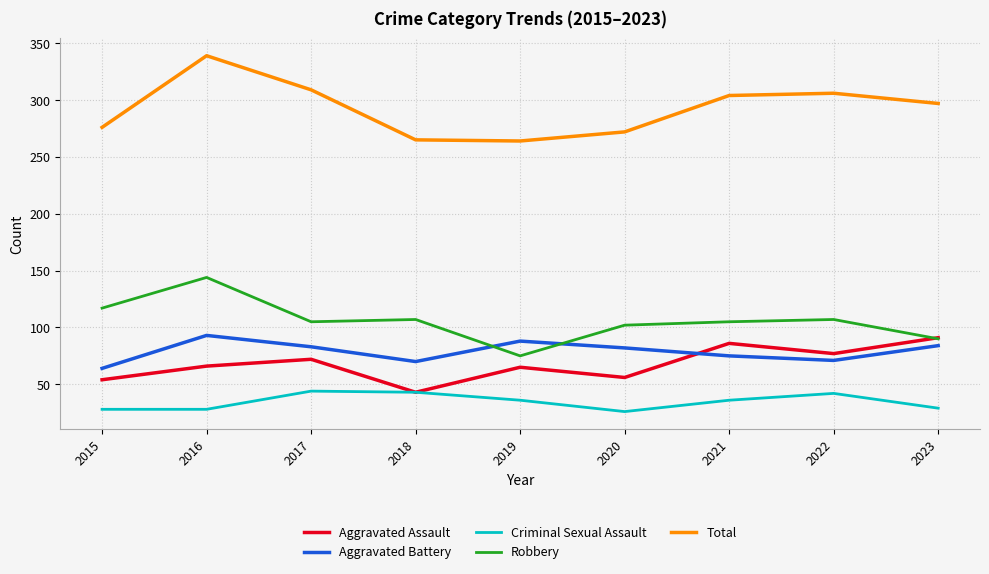

Is this an area chart (filled region under the line)?

No